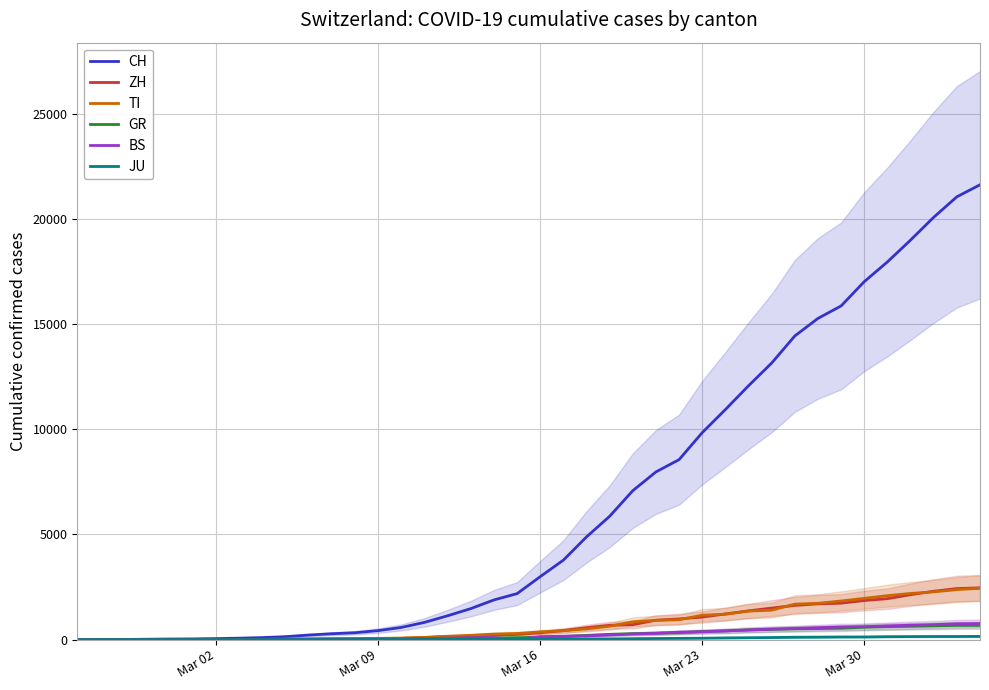

The value of ZH at Mar 09 is 49. True or false?

True